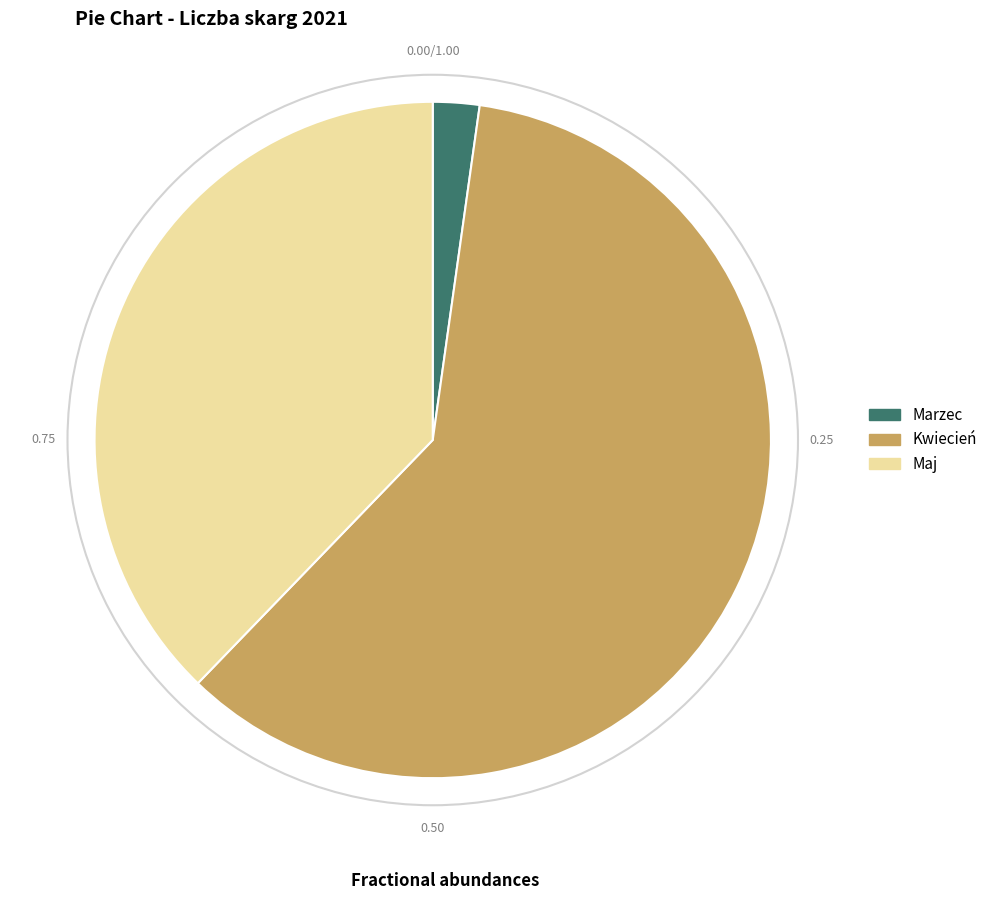

True or false: Kwiecień accounts for 45% of the total.

False